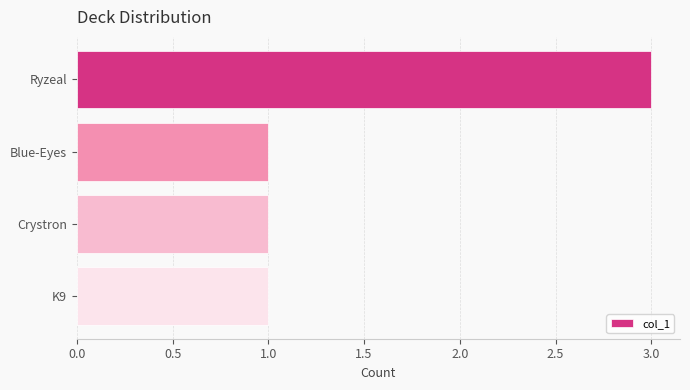

What is the sum of all values?

6